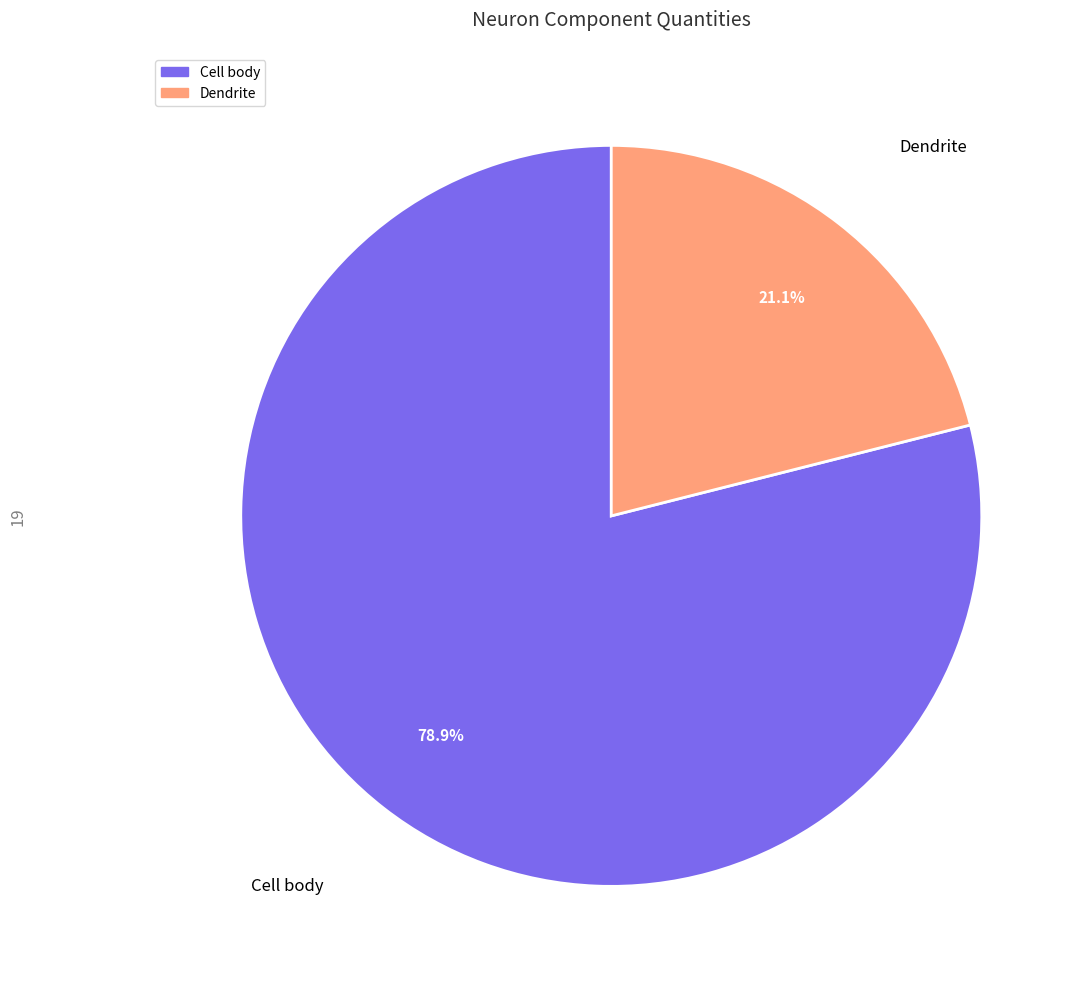

To the nearest percent, what is the difference between the Dendrite and Cell body slice percentages?

58%